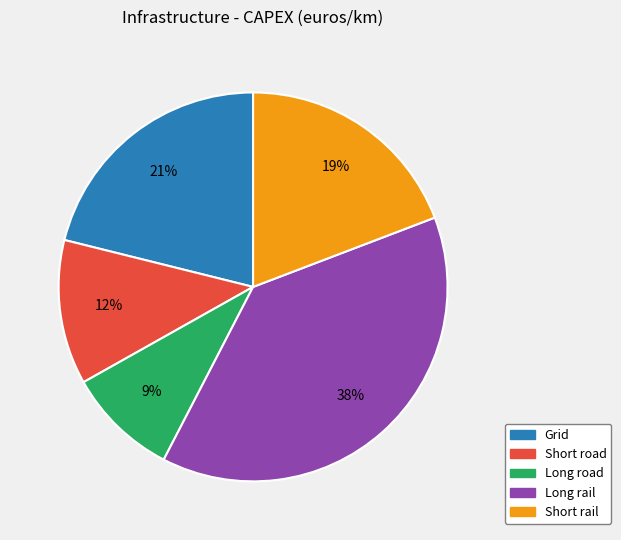

Do Long rail and Long road together represent more than half of the pie?

No